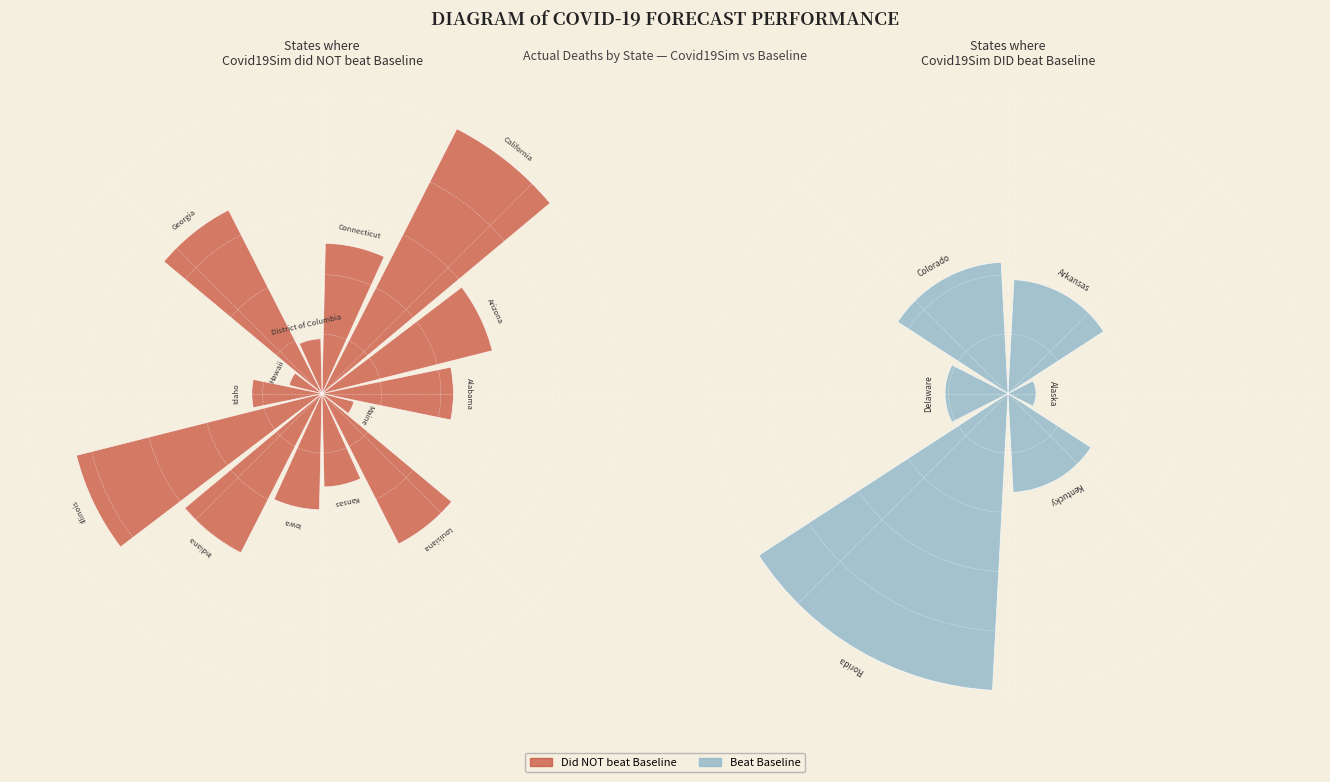

How many segments does this pie chart have?

20